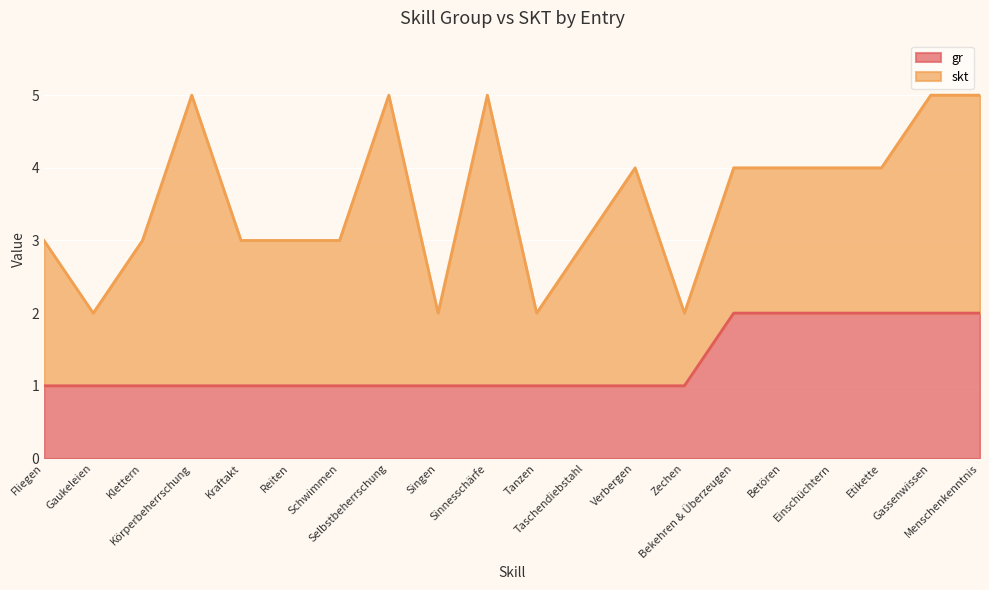

What are all the series names shown in the legend?

gr, skt